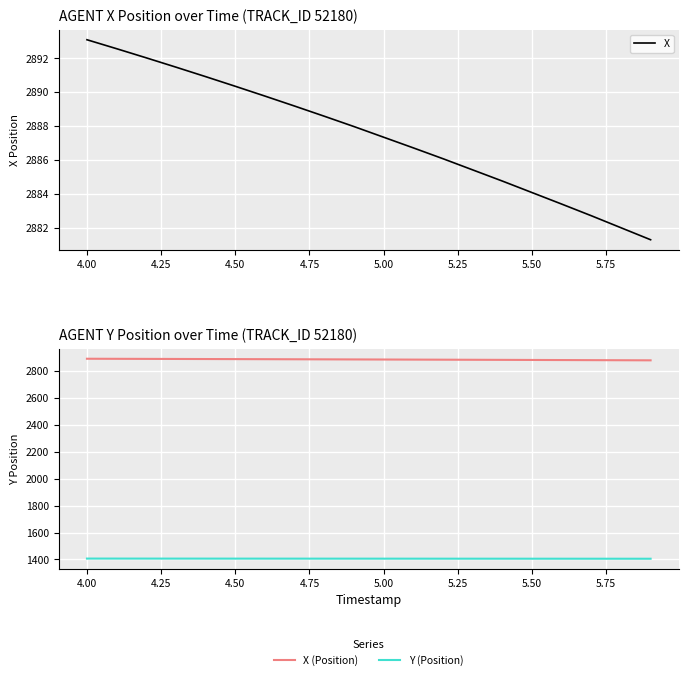

List the series in order of their peak value, highest first.

X, X (Position), Y (Position)